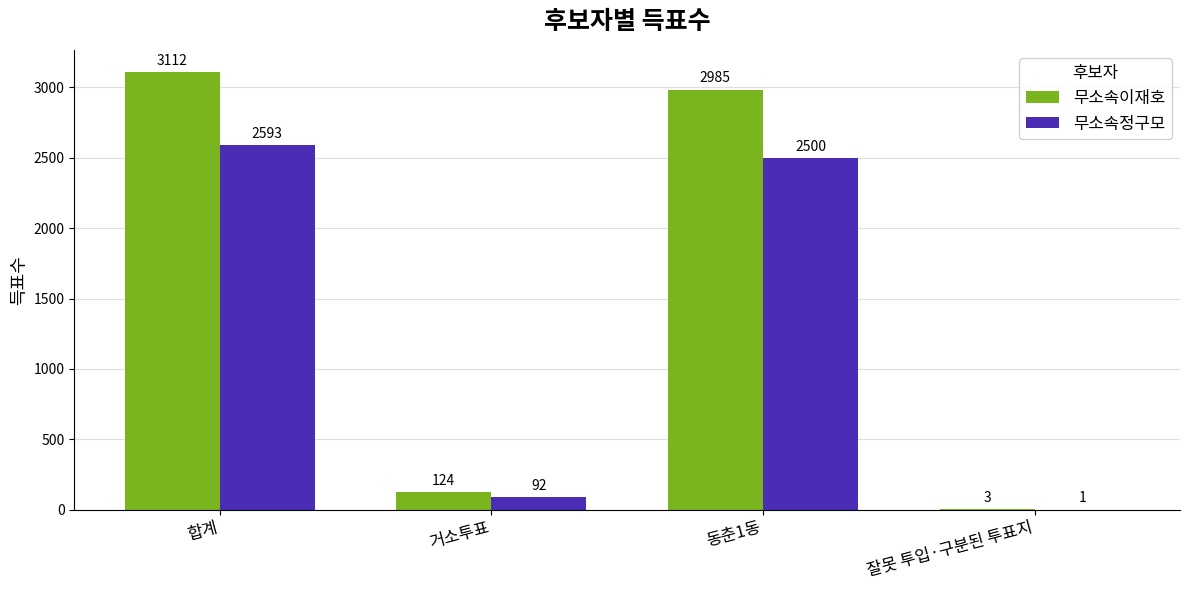

Which series has the largest total across all categories?

무소속이재호